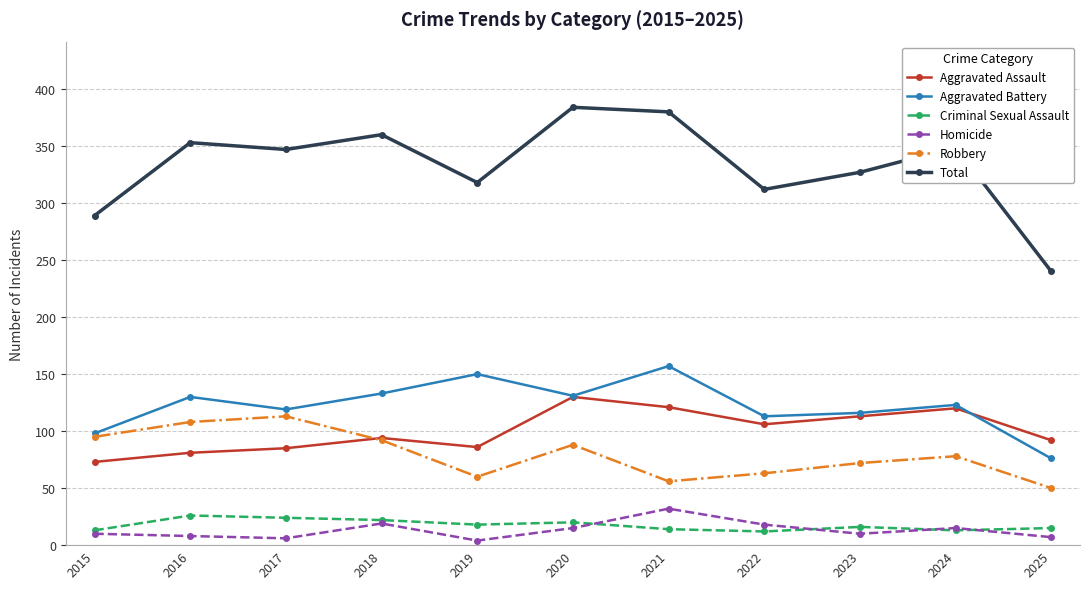

What is the value of the Aggravated Battery point at the 5th from the left?

150